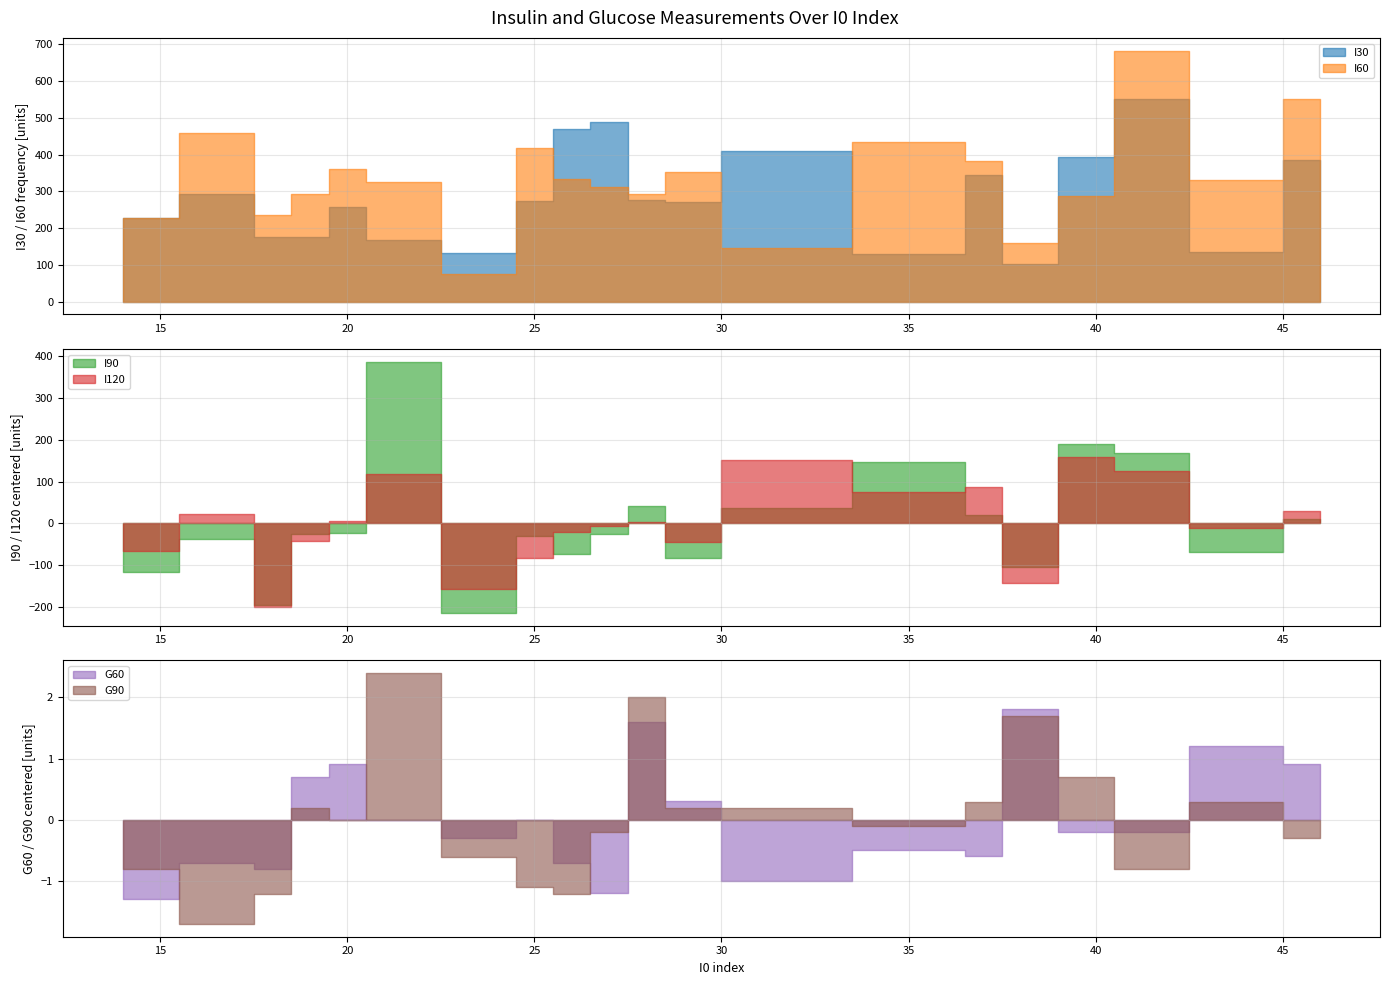

At which label does I60 reach its minimum?

24